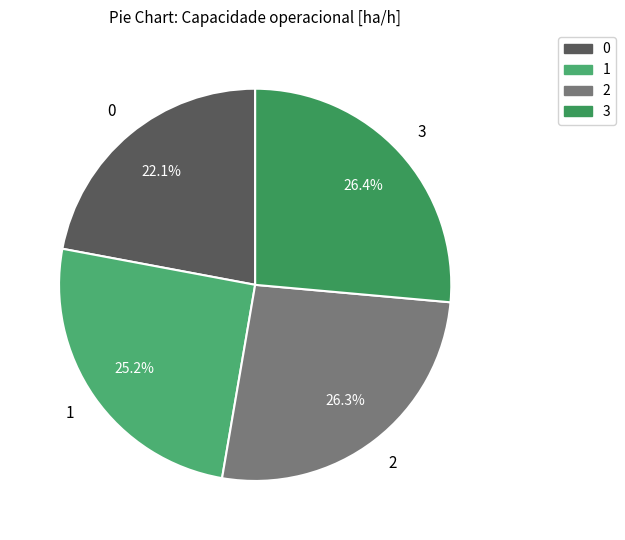

How many slices are in this pie chart?

4